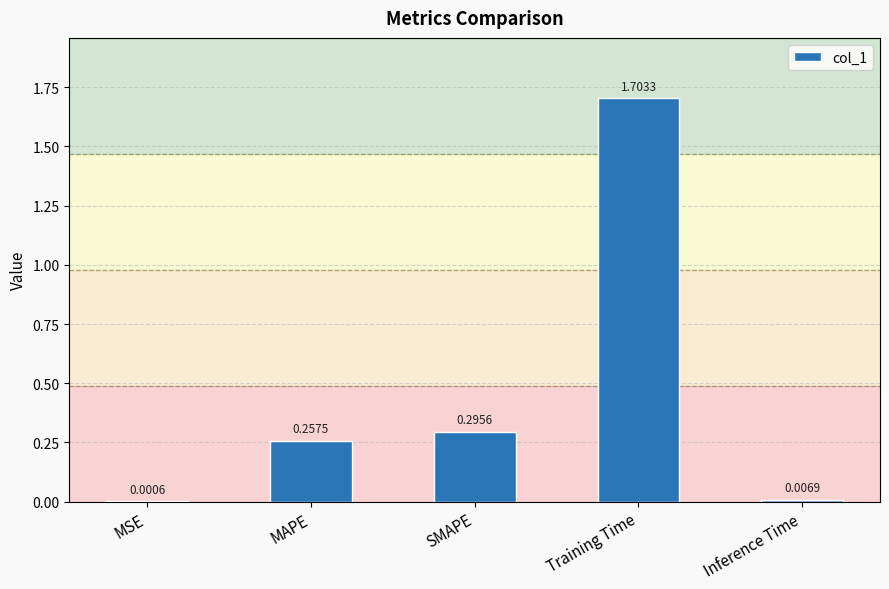

Which has a higher value, MAPE or SMAPE?

SMAPE